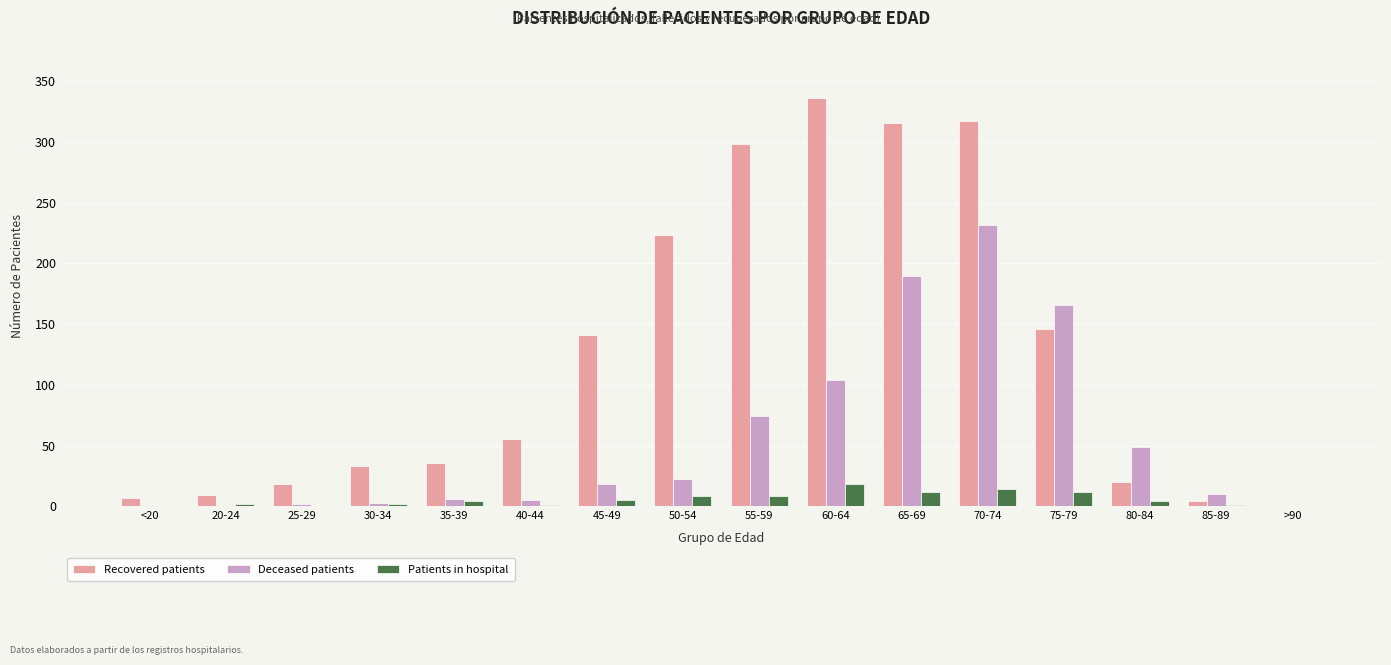

Is the value of Deceased patients at 35-39 greater than the value of Patients in hospital at 20-24?

Yes